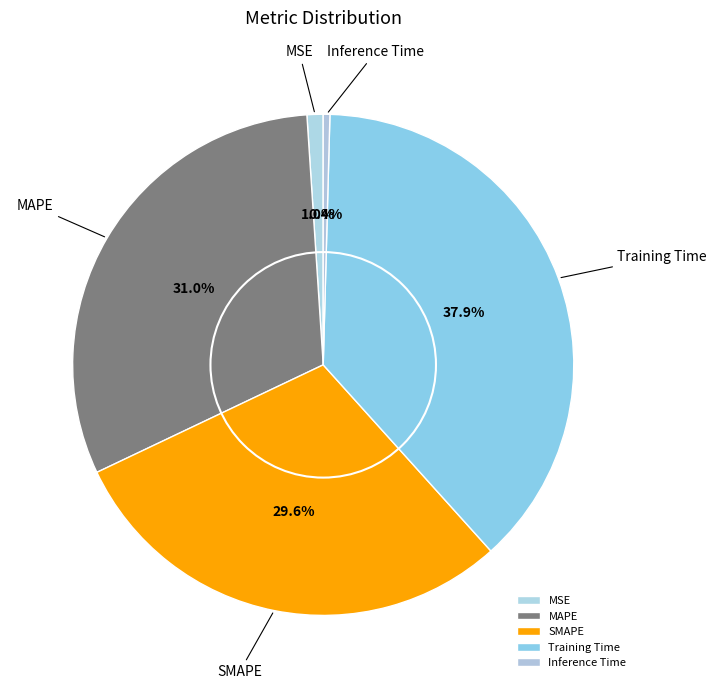

The MAPE slice represents 31% of the pie. True or false?

True